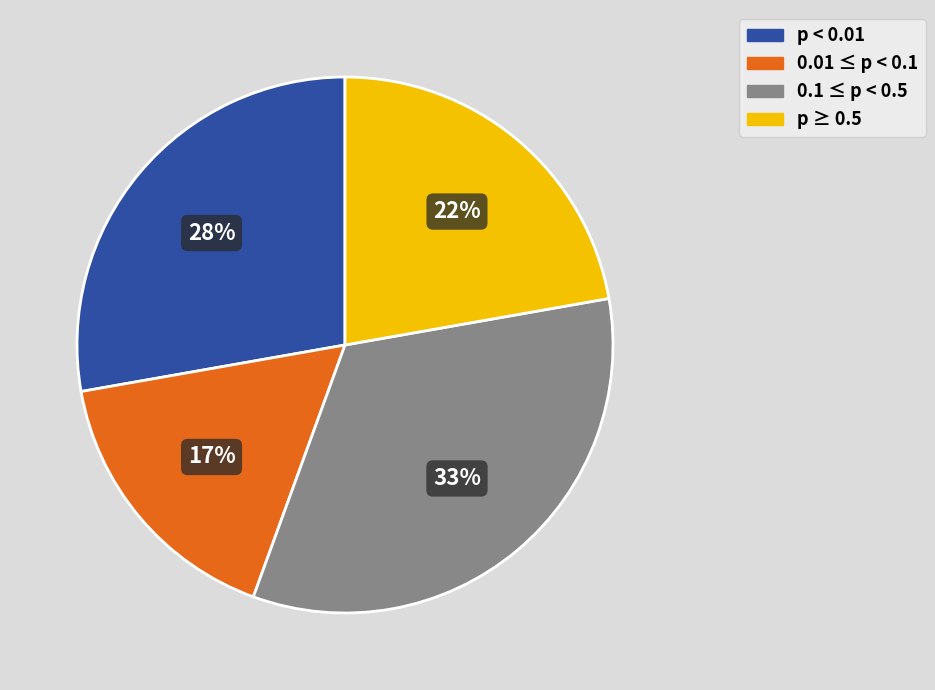

Is the sum of 0.1 ≤ p < 0.5 and p ≥ 0.5 greater than half?

Yes